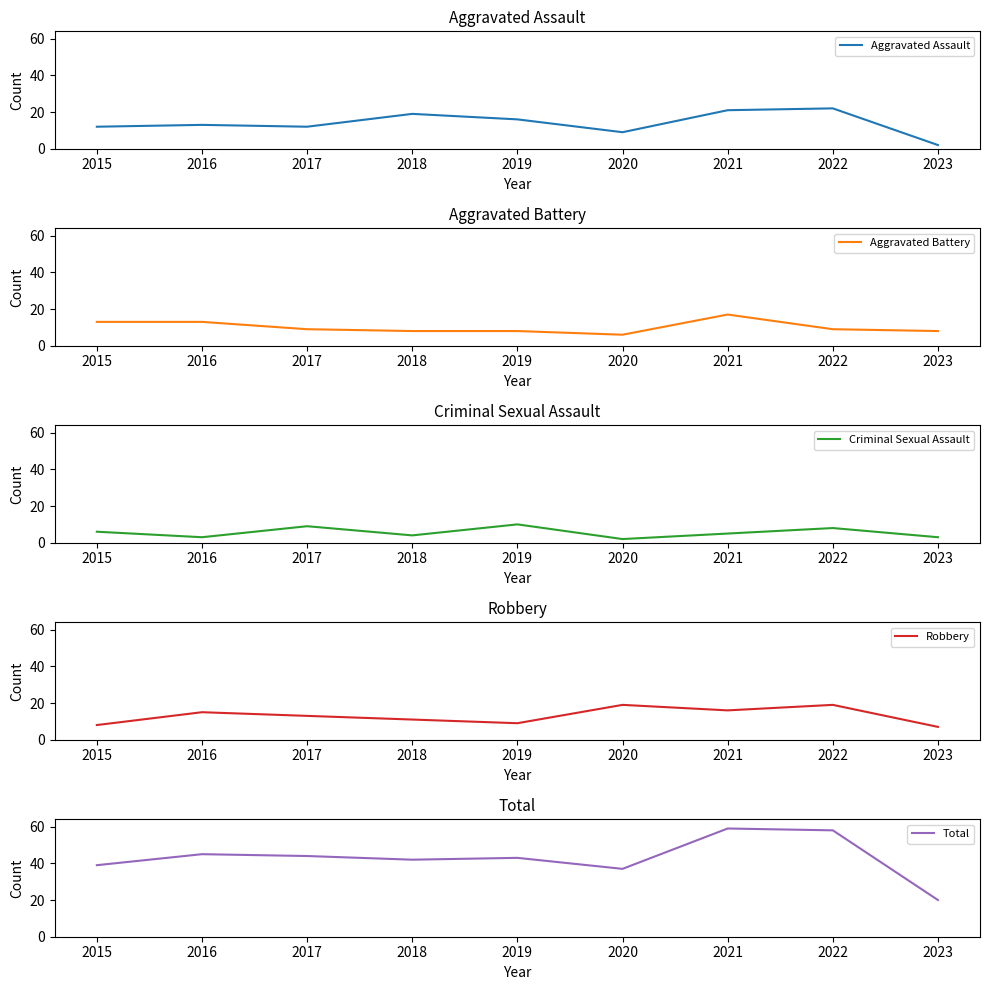

True or false: Aggravated Battery and Aggravated Assault intersect in this chart.

True